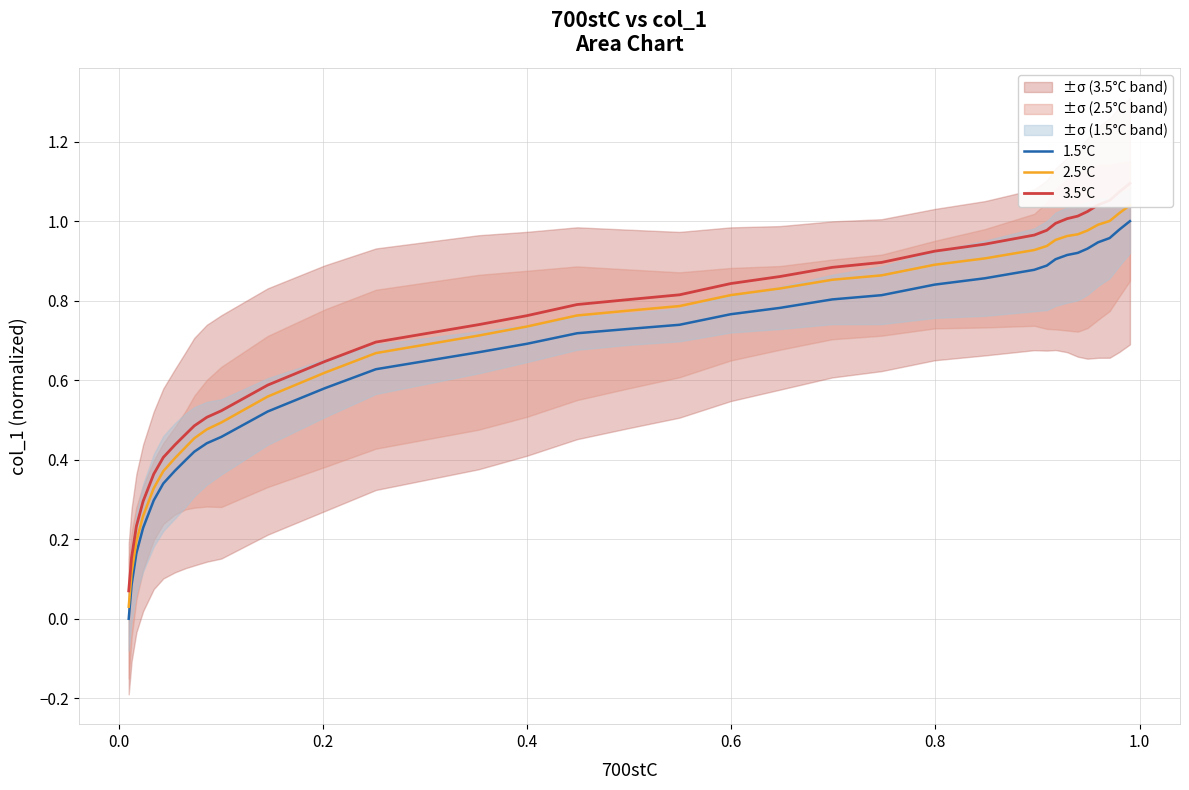

At how many categories does at least one series exceed 0?

35